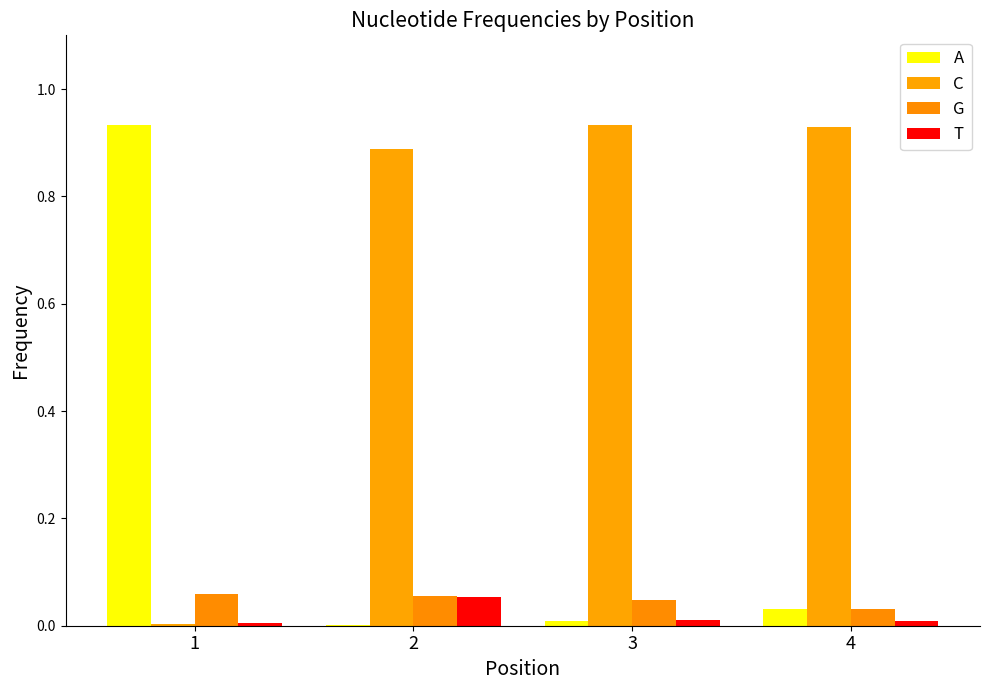

Which label corresponds to the largest value in the chart?

3